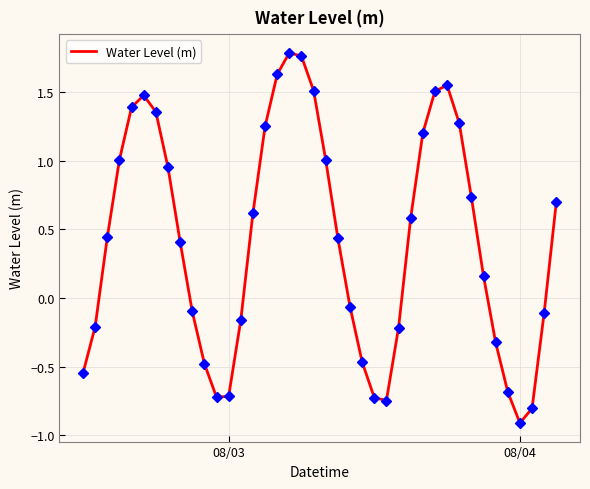

How many positive values are there?

23